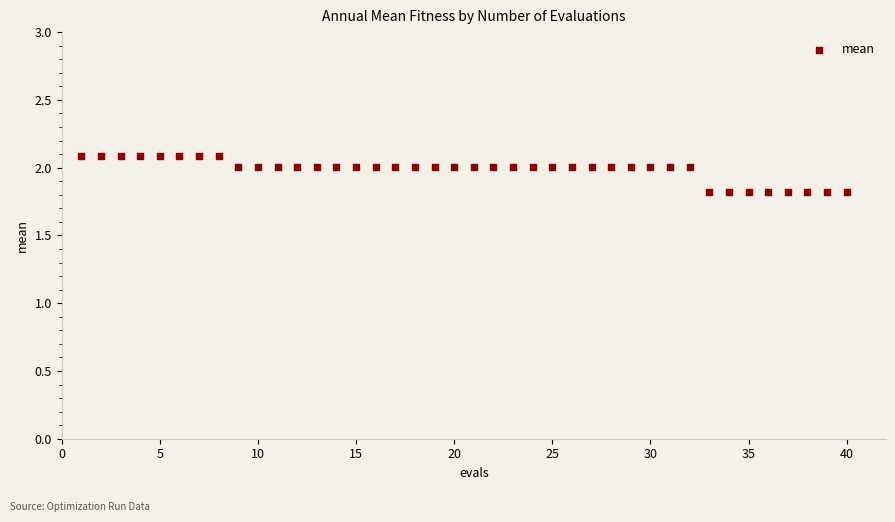

What is the range of Y values (max minus min)?

0.3